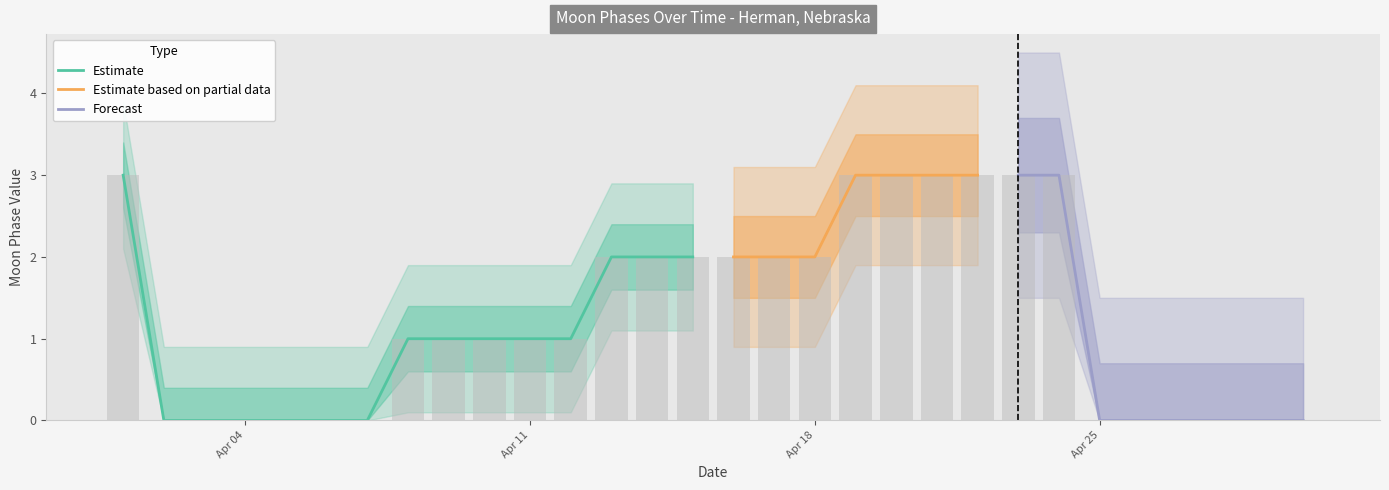

List the labels in order of value, largest first.

2022-04-01, 2022-04-19, 2022-04-20, 2022-04-21, 2022-04-22, 2022-04-23, 2022-04-24, 2022-04-13, 2022-04-14, 2022-04-15, 2022-04-16, 2022-04-17, 2022-04-18, 2022-04-08, 2022-04-09, 2022-04-10, 2022-04-11, 2022-04-12, 2022-04-02, 2022-04-03, 2022-04-04, 2022-04-05, 2022-04-06, 2022-04-07, 2022-04-25, 2022-04-26, 2022-04-27, 2022-04-28, 2022-04-29, 2022-04-30